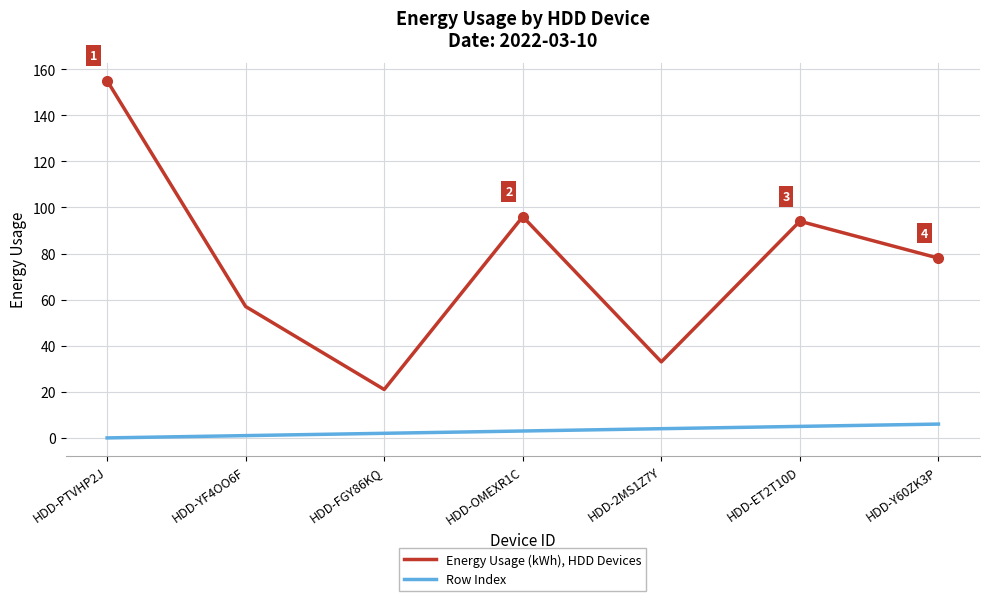

How many interior local valleys does the Energy Usage (kWh), HDD Devices series have?

2